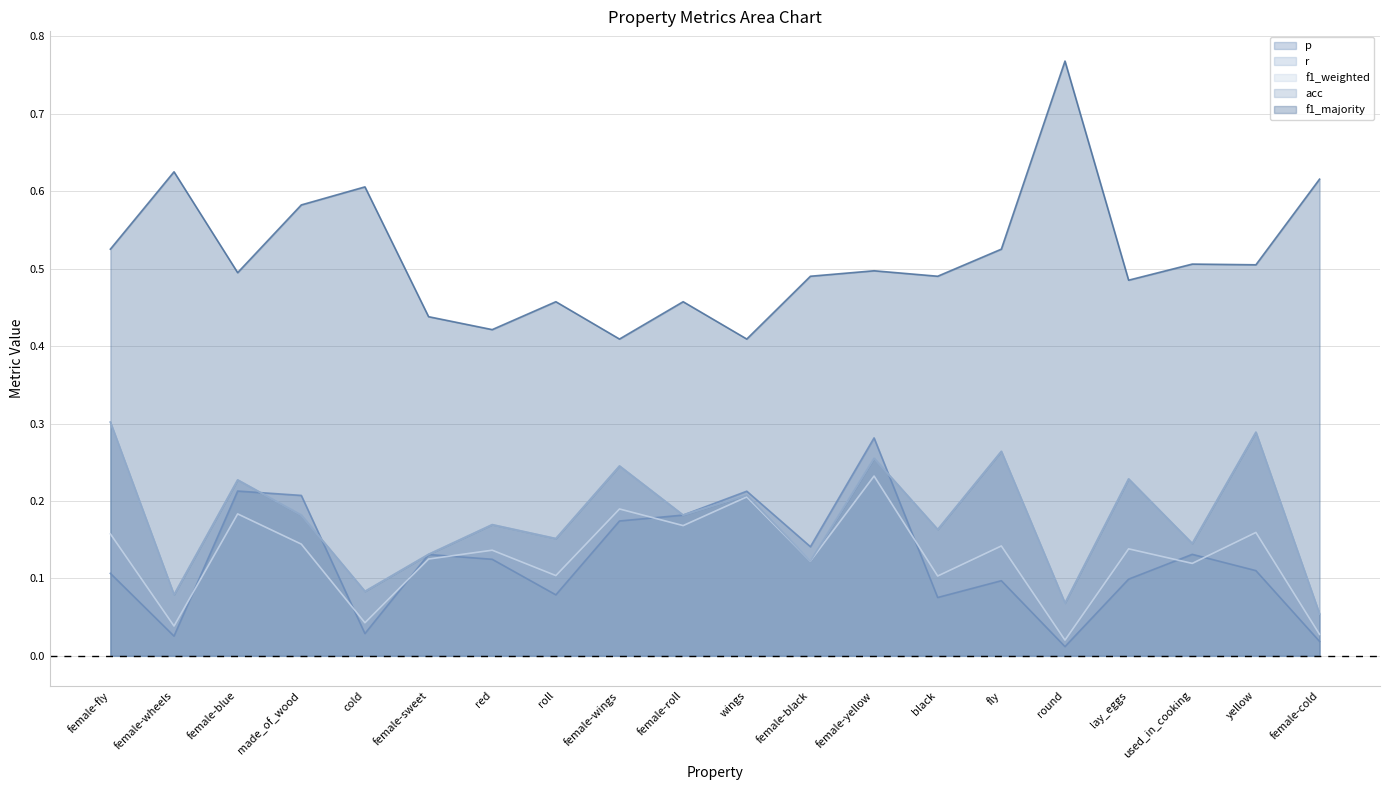

At which category is the sum across all series the highest?

female-yellow